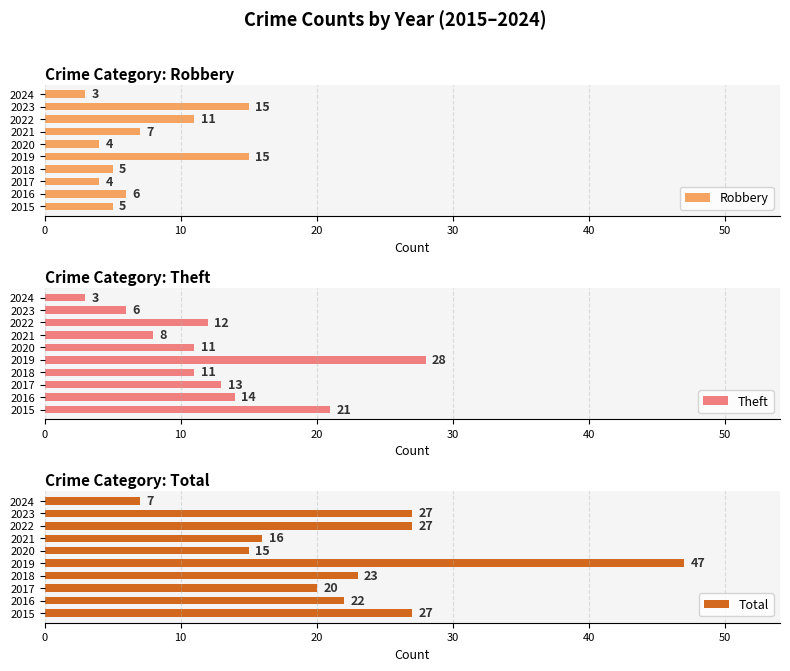

Read the Robbery value at 2022, to the nearest 5.

10